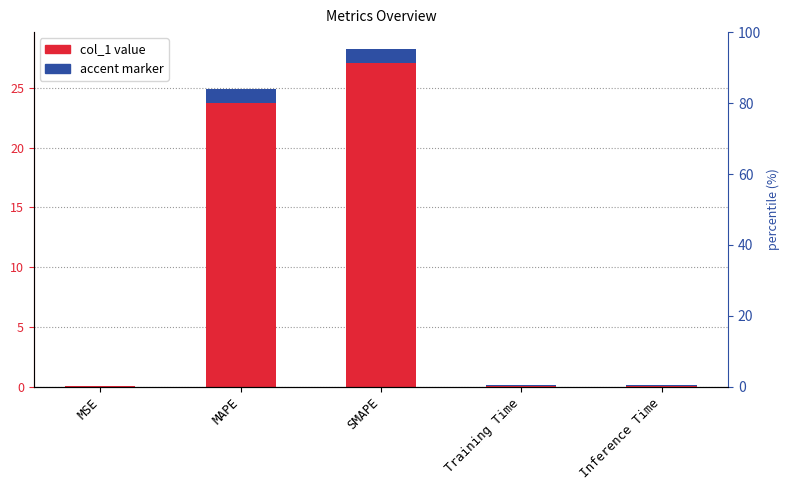

What is the change in value from SMAPE to Training Time?

-28.2